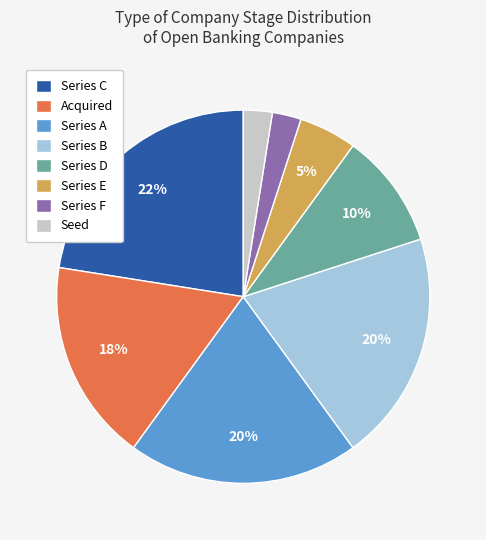

Count the number of slices in the pie.

8